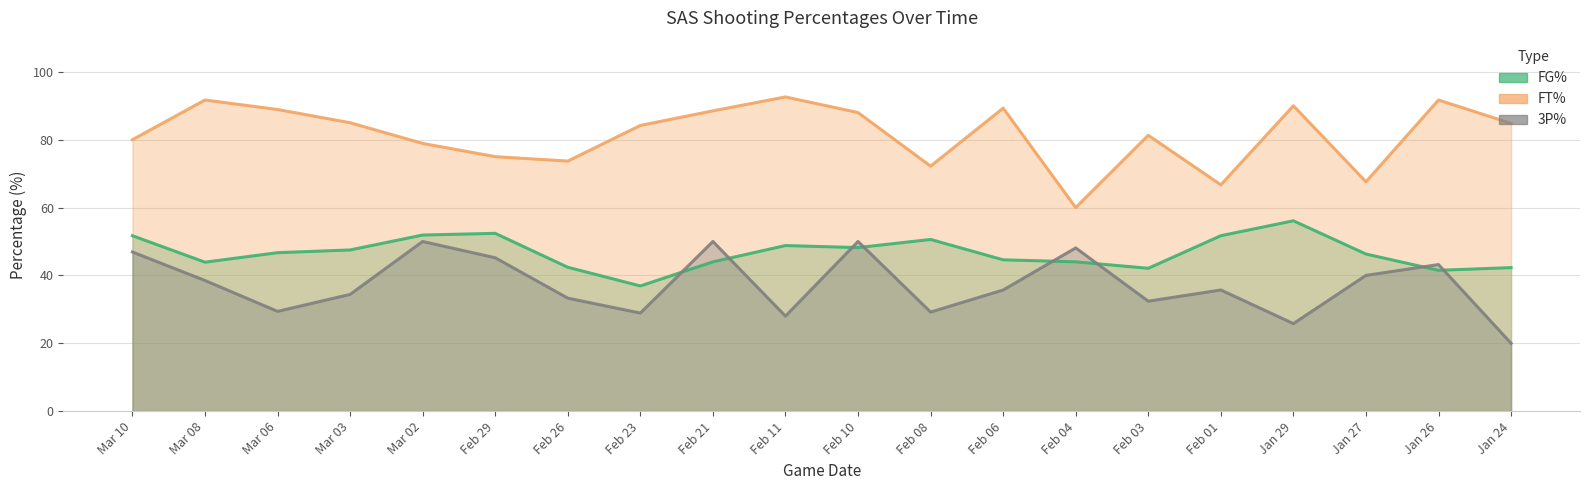

How many categories are shown in the chart?

20